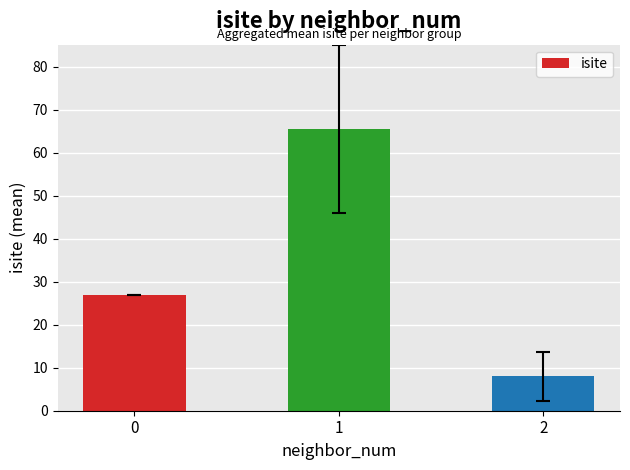

What is the change in value from 0 to 1?

+38.5